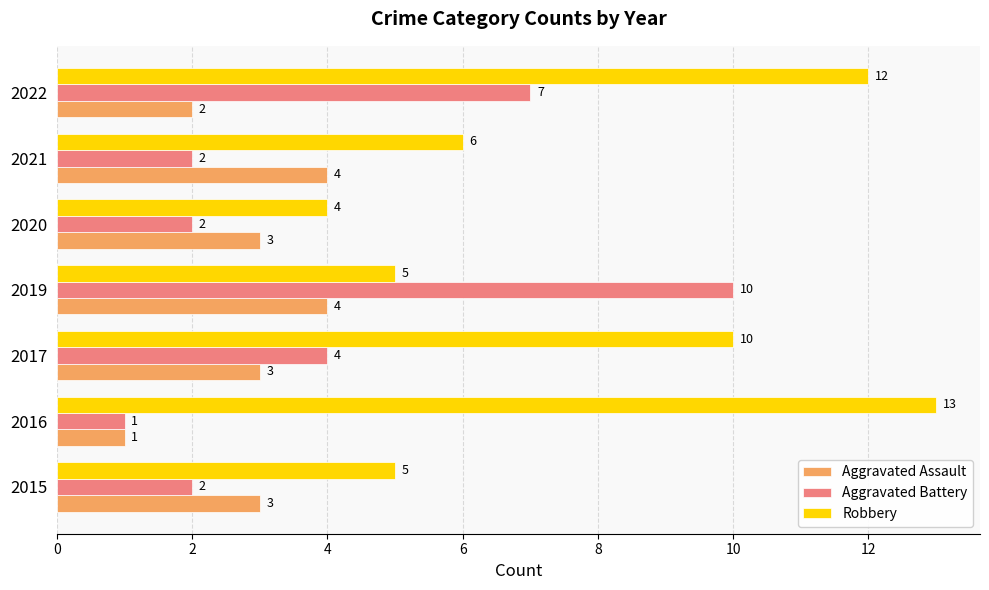

What is the difference between the maximum and minimum values in the Aggravated Assault series?

3